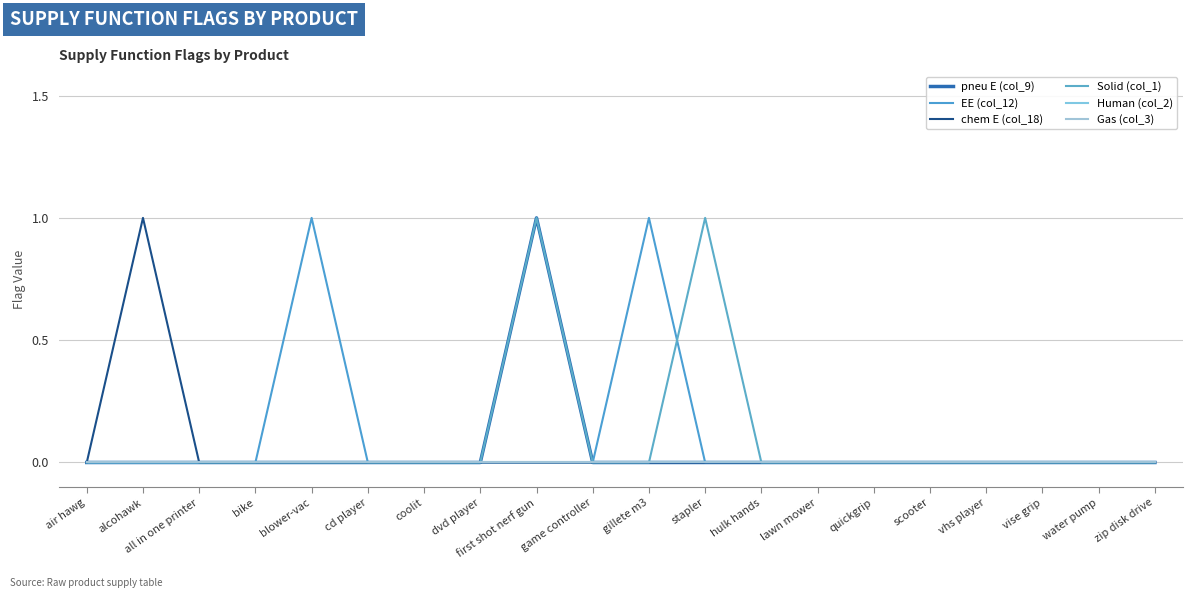

Does the chart display data point markers on the line(s)?

No